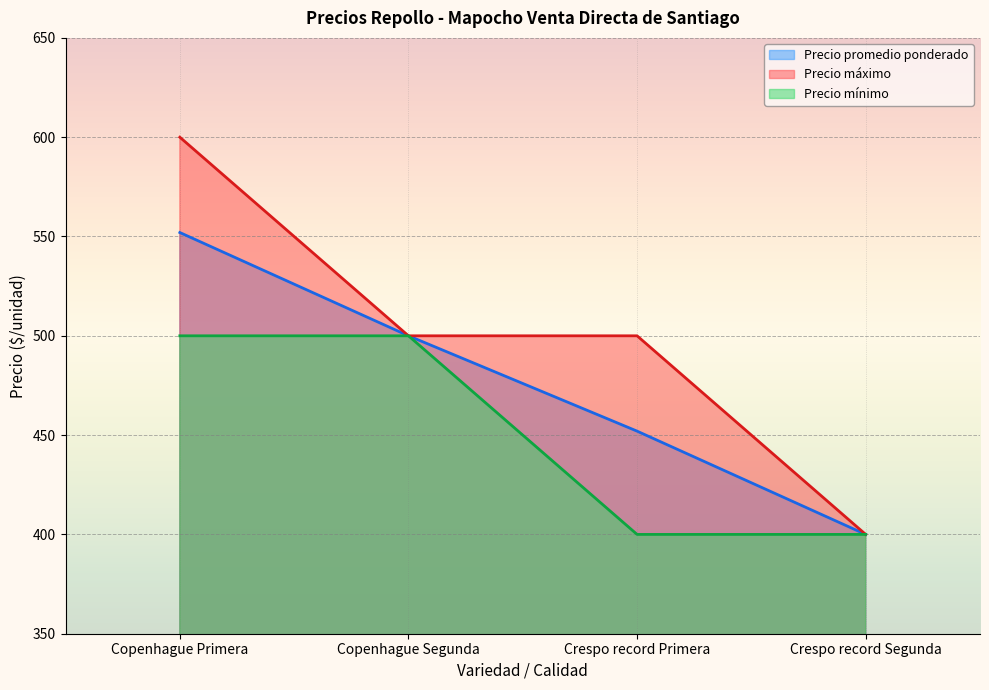

The Precio promedio ponderado series shows 278 at Crespo record Segunda. True or false?

False